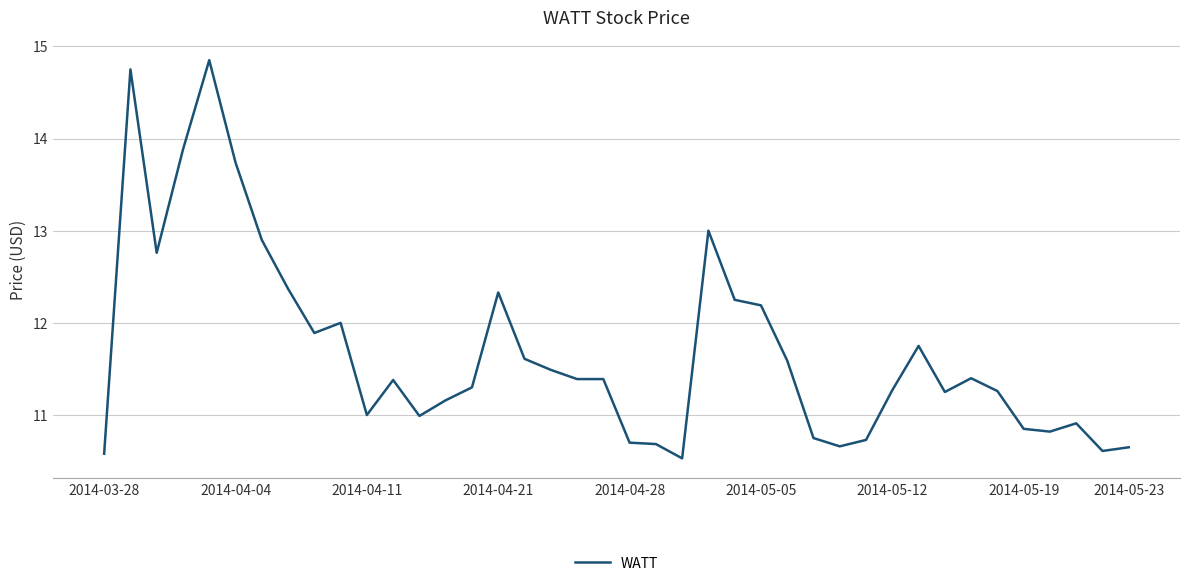

What is the difference between the maximum and minimum values?

4.3